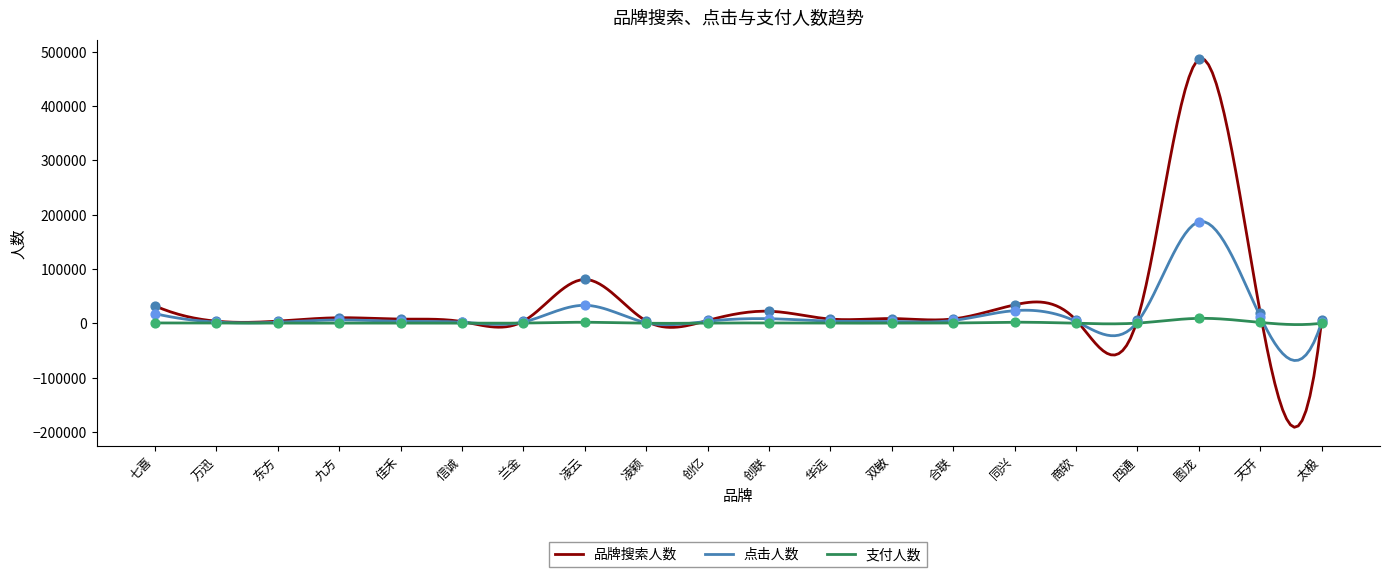

What are all the series names shown in the legend?

品牌搜索人数, 点击人数, 支付人数